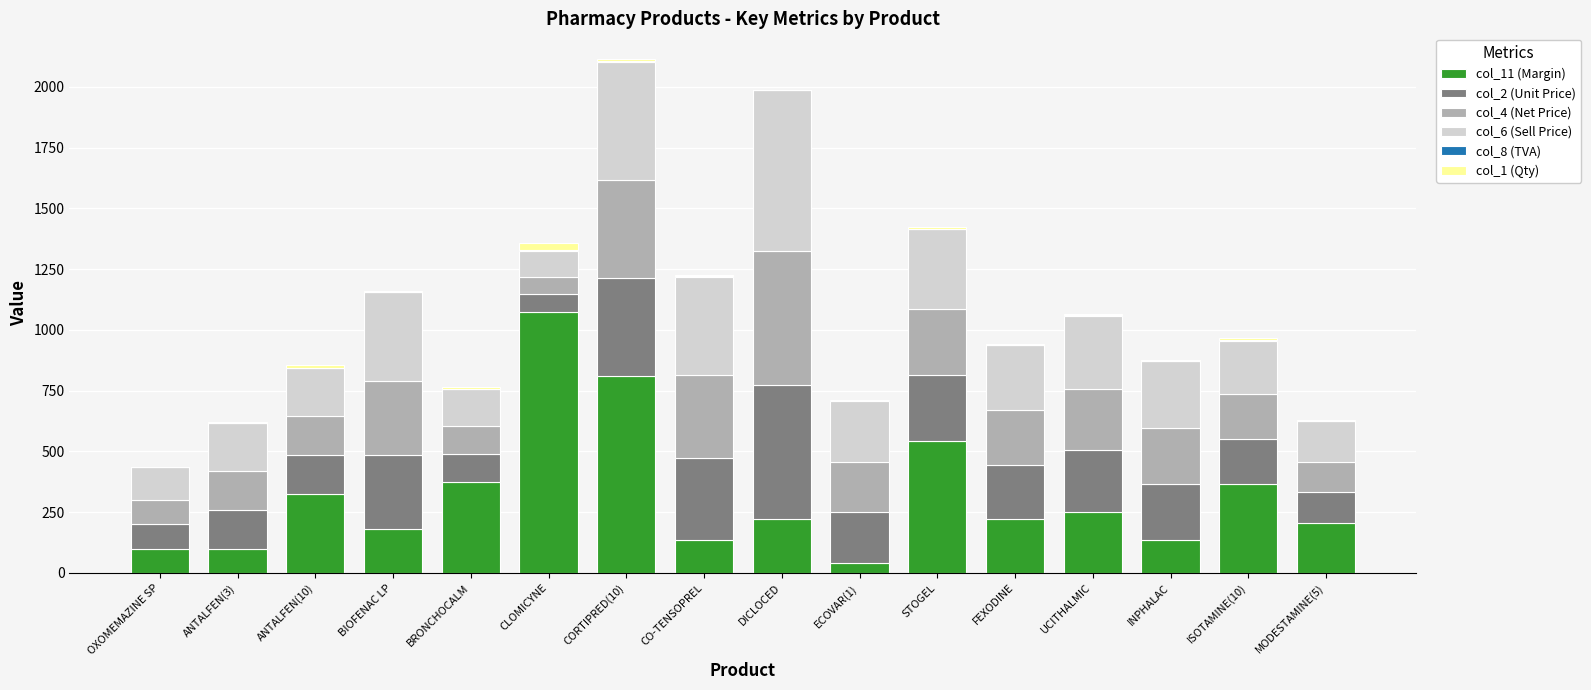

True or false: col_11 (Margin) has a value of 182.6 at BIOFENAC LP.

True